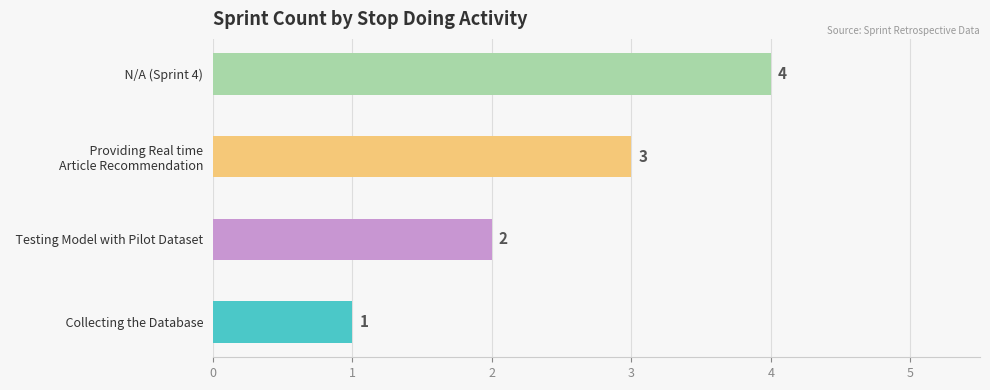

Count the values in the range 2 to 4.

3